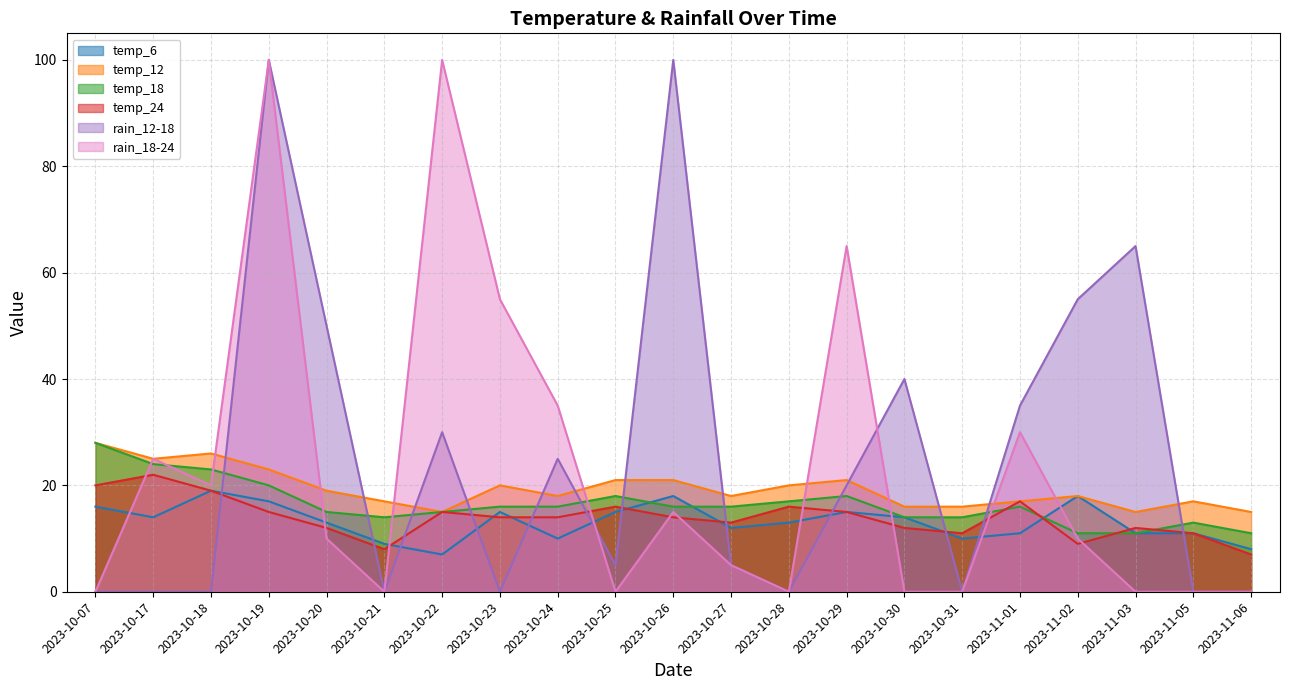

The value of rain_18-24 at 2023-10-28 is 0. True or false?

True